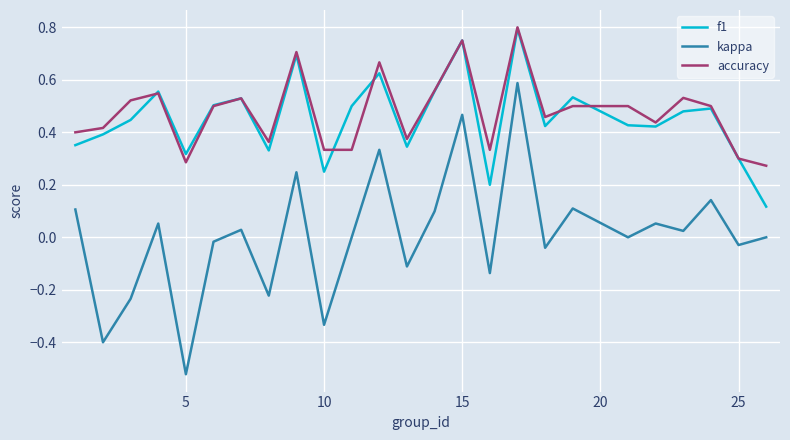

True or false: f1 and kappa intersect in this chart.

False